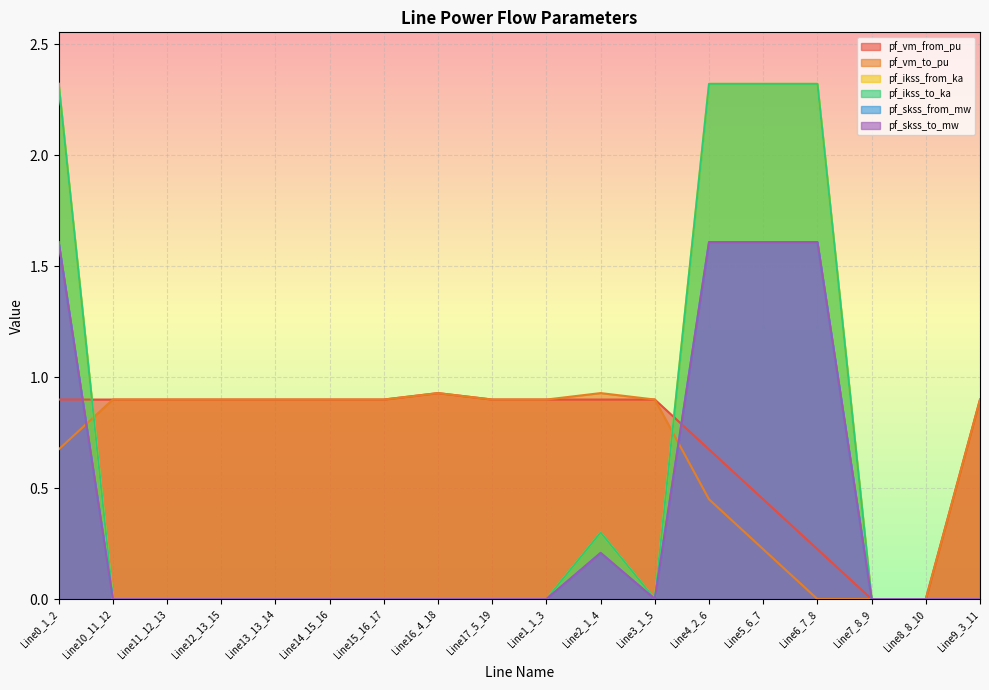

What is the approximate value of pf_vm_from_pu at Line17_5_19?

0.9